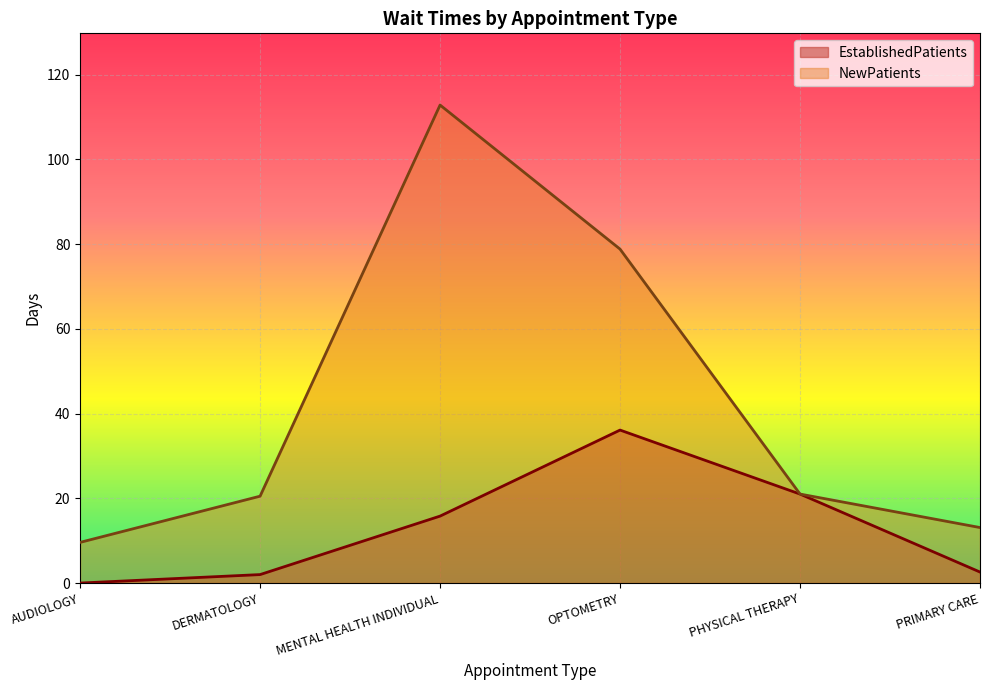

What is the total value across all series at MENTAL HEALTH INDIVIDUAL?

128.6